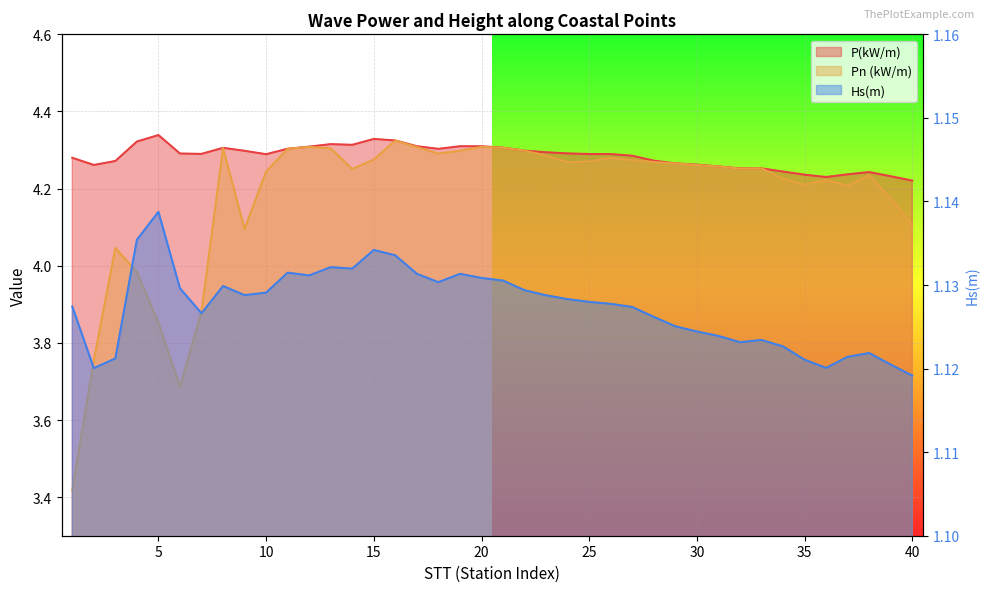

Reading left to right, transcribe all the data shown in this chart.

P(kW/m): 1=4.3	2=4.3	3=4.3	4=4.3	5=4.3	6=4.3	7=4.3	8=4.3	9=4.3	10=4.3	11=4.3	12=4.3	13=4.3	14=4.3	15=4.3	16=4.3	17=4.3	18=4.3	19=4.3	20=4.3	21=4.3	22=4.3	23=4.3	24=4.3	25=4.3	26=4.3	27=4.3	28=4.3	29=4.3	30=4.3	31=4.3	32=4.3	33=4.3	34=4.2	35=4.2	36=4.2	37=4.2	38=4.2	39=4.2	40=4.2
Pn (kW/m): 1=3.4	2=3.8	3=4.0	4=4.0	5=3.9	6=3.7	7=3.9	8=4.3	9=4.1	10=4.2	11=4.3	12=4.3	13=4.3	14=4.3	15=4.3	16=4.3	17=4.3	18=4.3	19=4.3	20=4.3	21=4.3	22=4.3	23=4.3	24=4.3	25=4.3	26=4.3	27=4.3	28=4.3	29=4.3	30=4.3	31=4.3	32=4.3	33=4.3	34=4.2	35=4.2	36=4.2	37=4.2	38=4.2	39=4.2	40=4.1
Hs(m): 1=1.1	2=1.1	3=1.1	4=1.1	5=1.1	6=1.1	7=1.1	8=1.1	9=1.1	10=1.1	11=1.1	12=1.1	13=1.1	14=1.1	15=1.1	16=1.1	17=1.1	18=1.1	19=1.1	20=1.1	21=1.1	22=1.1	23=1.1	24=1.1	25=1.1	26=1.1	27=1.1	28=1.1	29=1.1	30=1.1	31=1.1	32=1.1	33=1.1	34=1.1	35=1.1	36=1.1	37=1.1	38=1.1	39=1.1	40=1.1